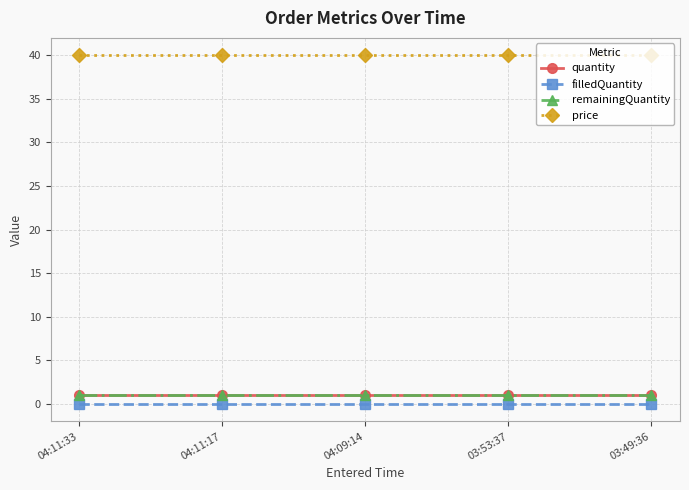

Is this an area chart (filled region under the line)?

No